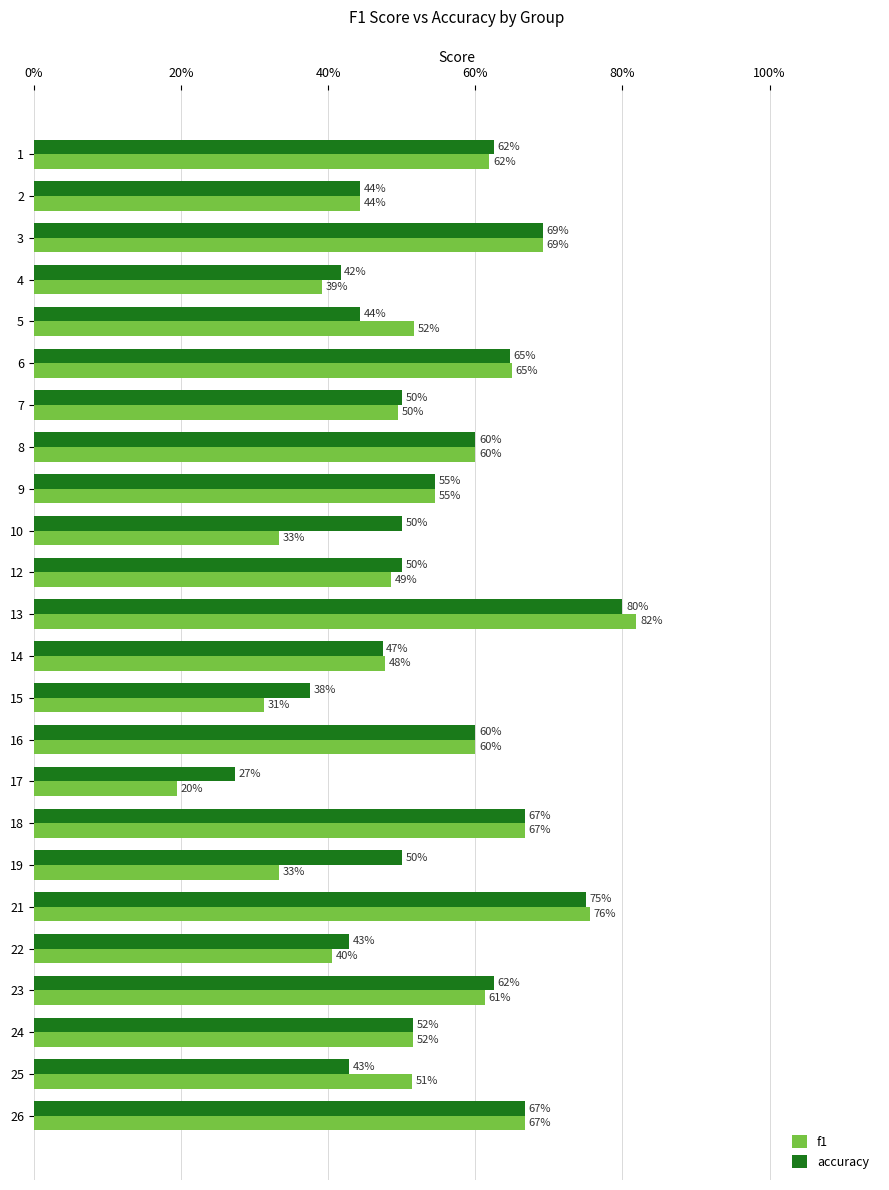

What are all the series names shown in the legend?

f1, accuracy